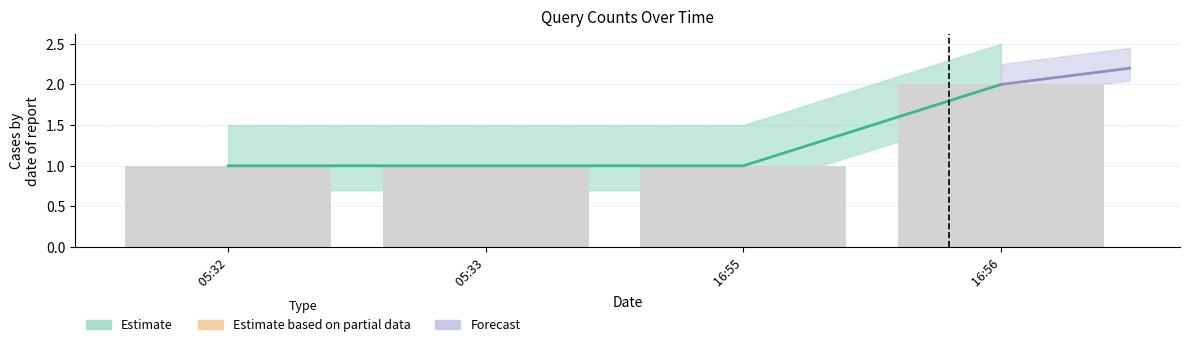

What position from the left is 16:56?

4